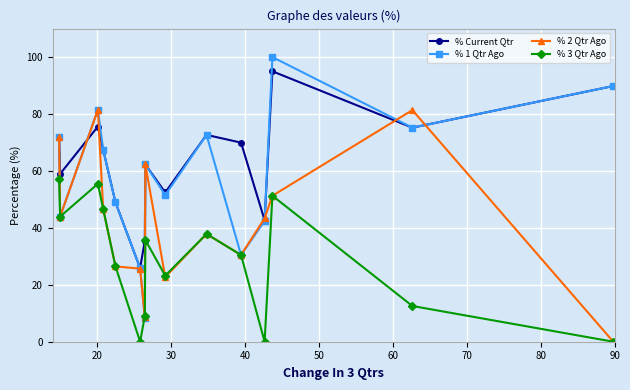

How many lines are shown in the chart?

4